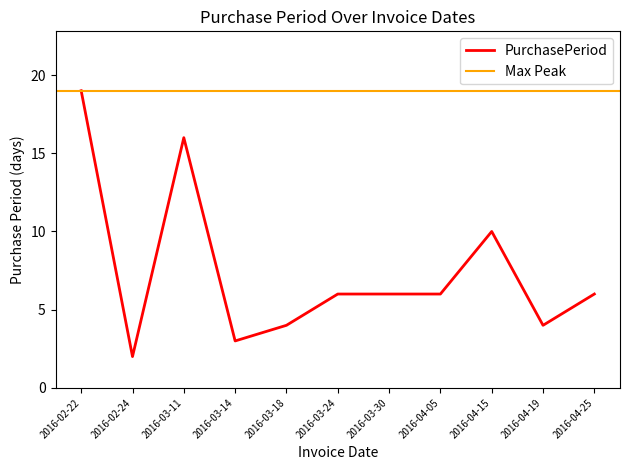

At which category does the data reach its first local peak?

2016-03-11